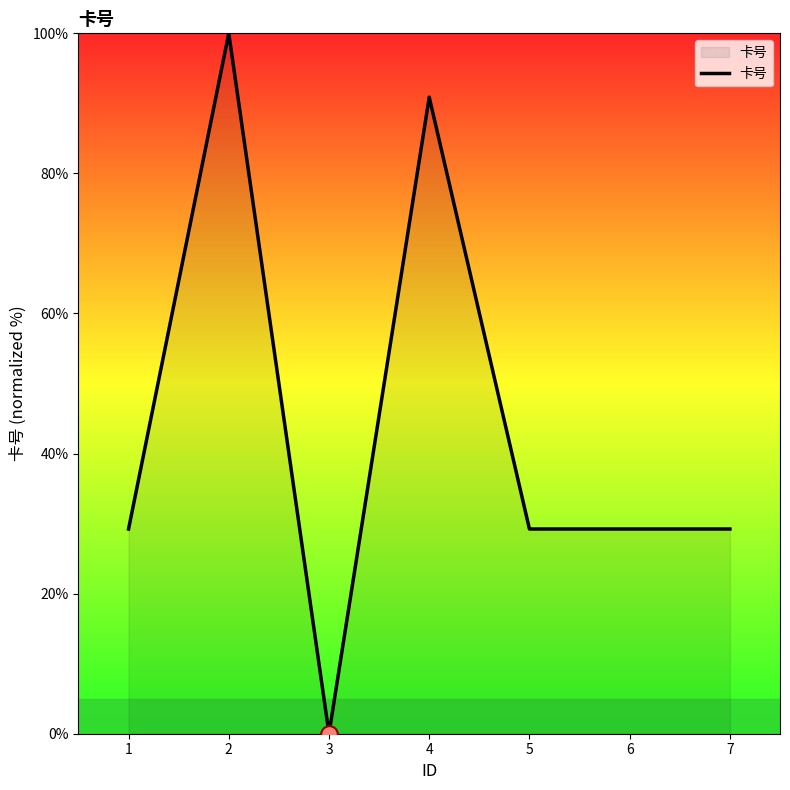

What is the greatest value displayed?

100.0